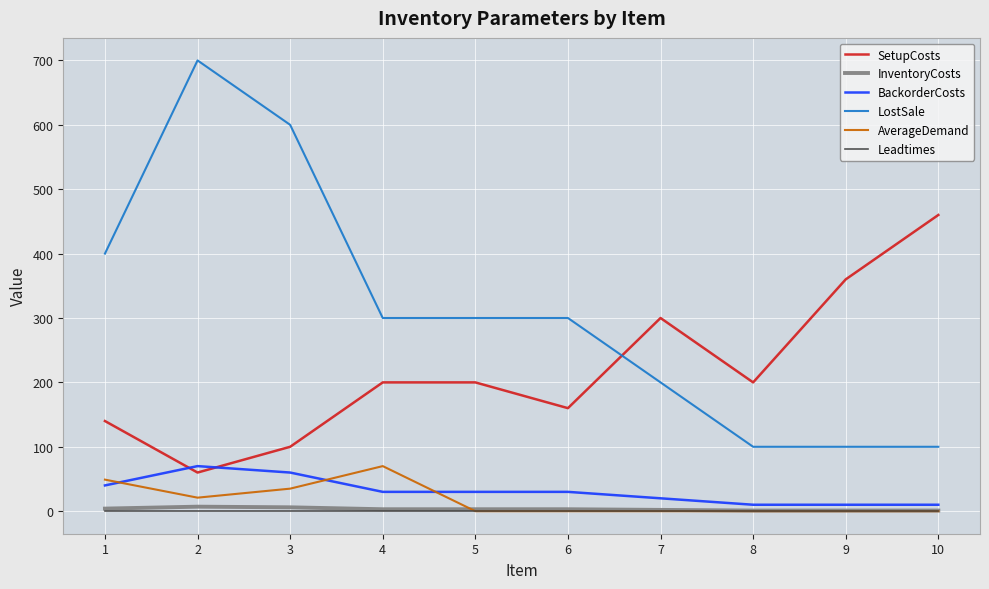

What value does the SetupCosts series have at 10?

460